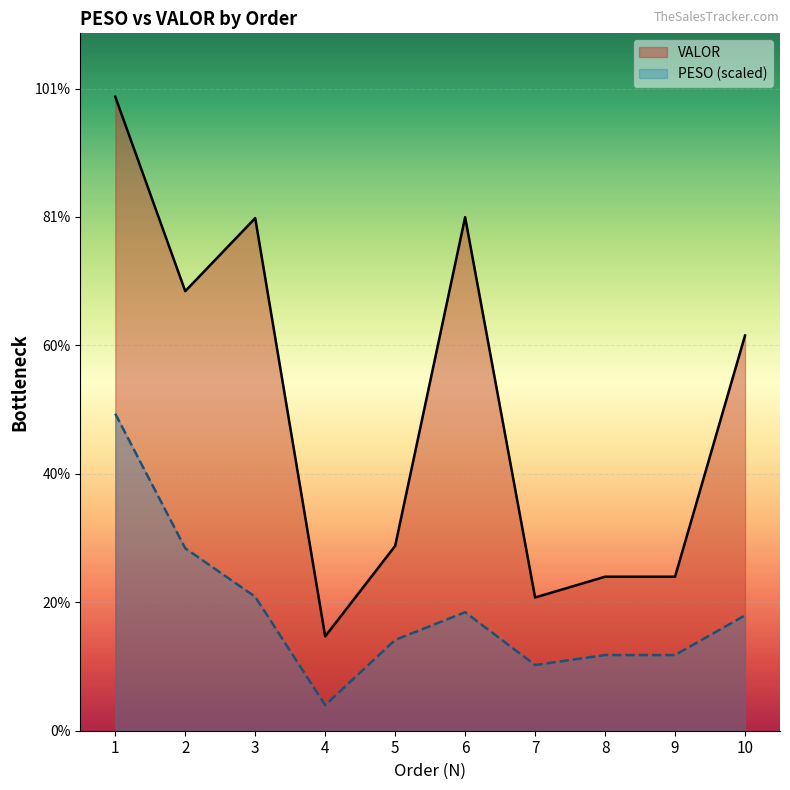

True or false: PESO (scaled) and VALOR cross at least once.

False